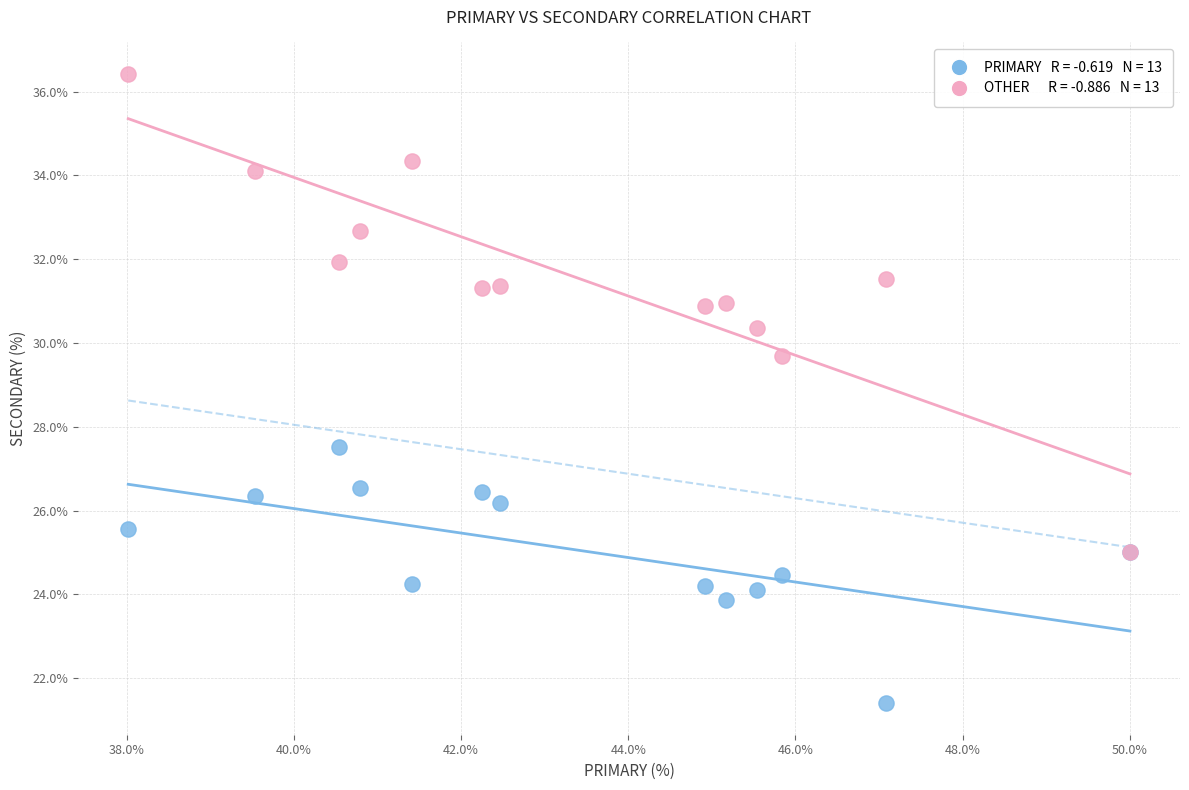

Across all series, what Y value is closest to 28?

27.5